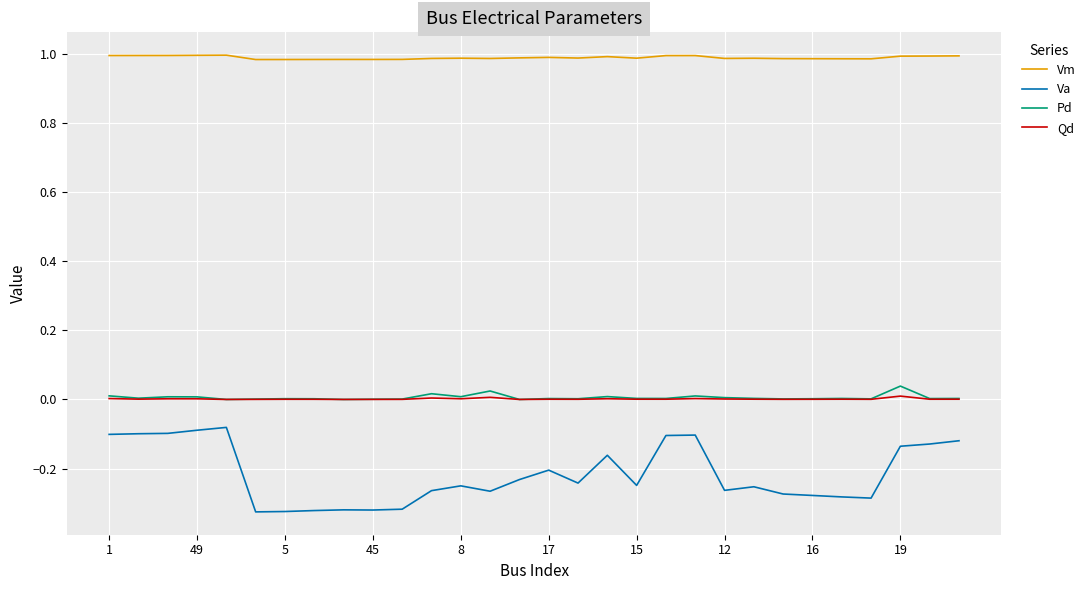

Which series has the largest range (max minus min)?

Va